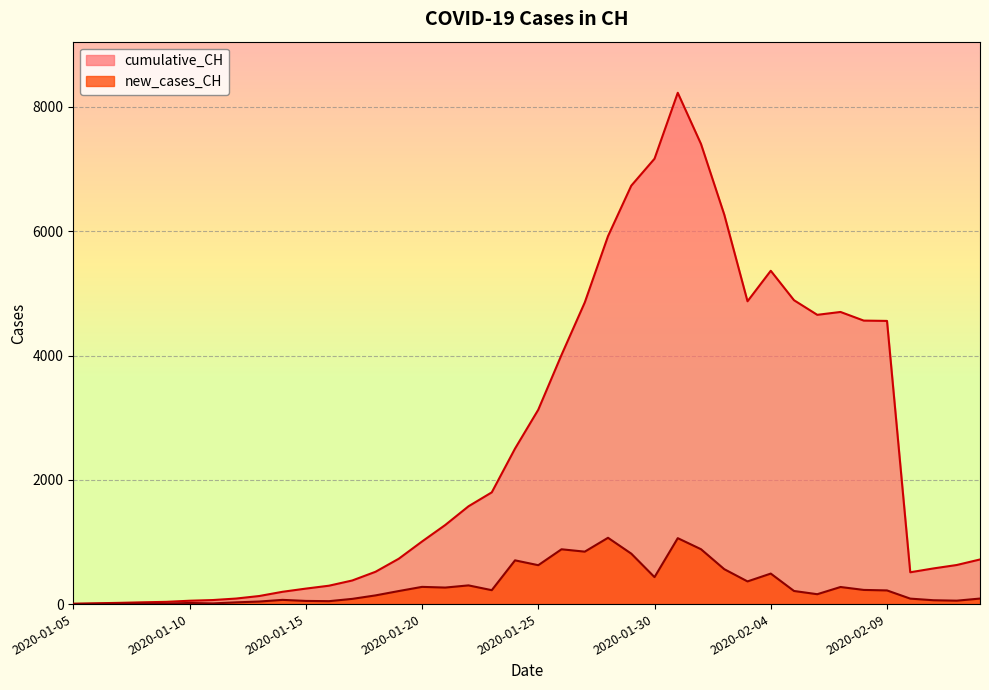

Where is the first local maximum for new_cases_CH?

2020-01-08